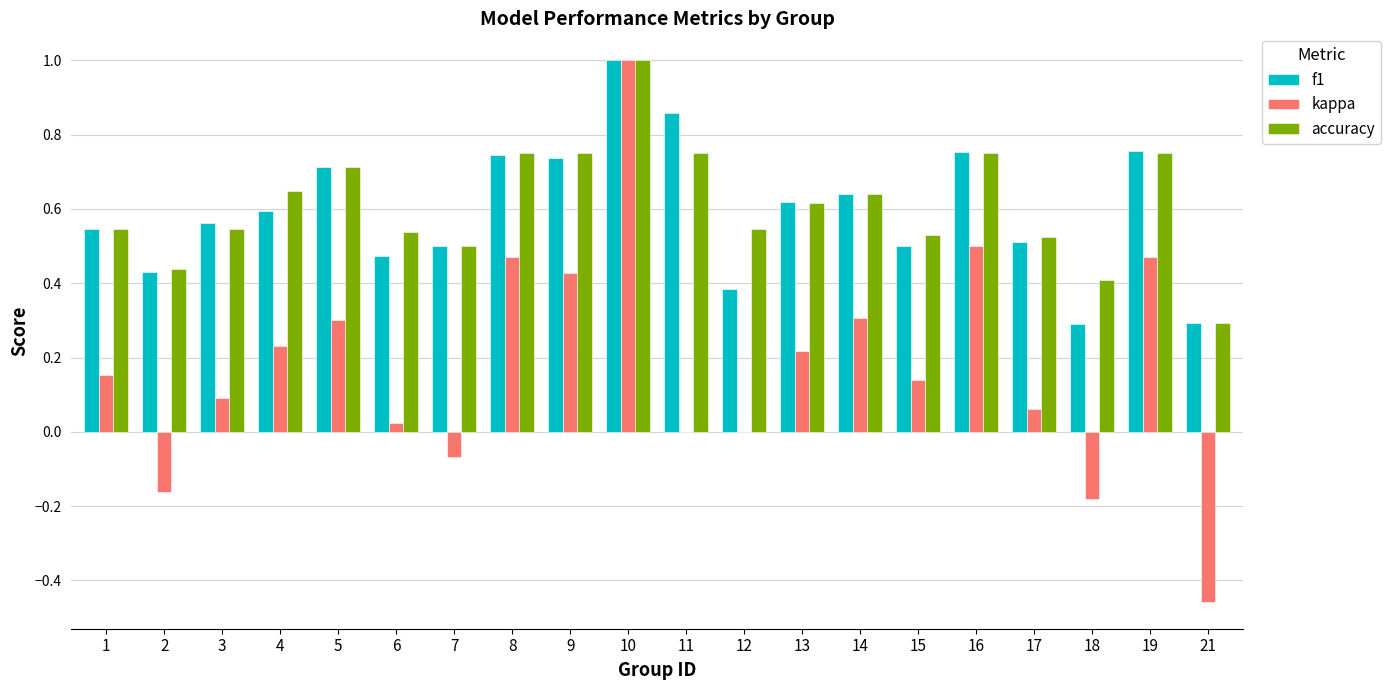

What is the maximum value shown in the chart?

1.0